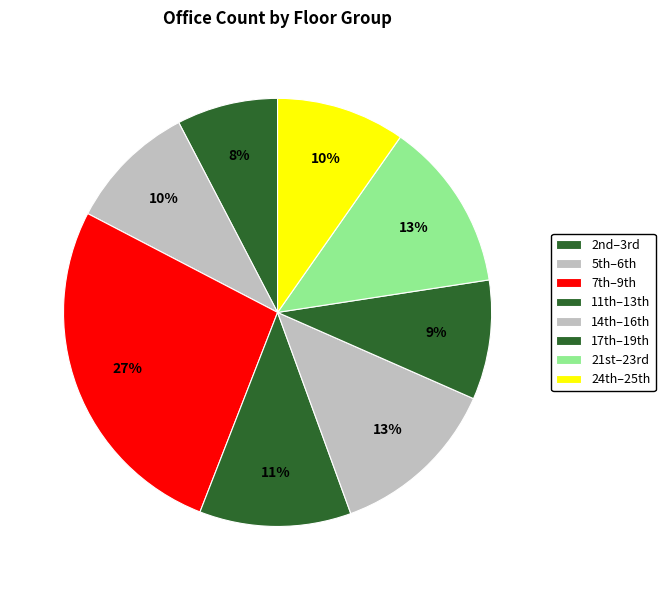

Is there any slice that represents more than half of the pie?

No